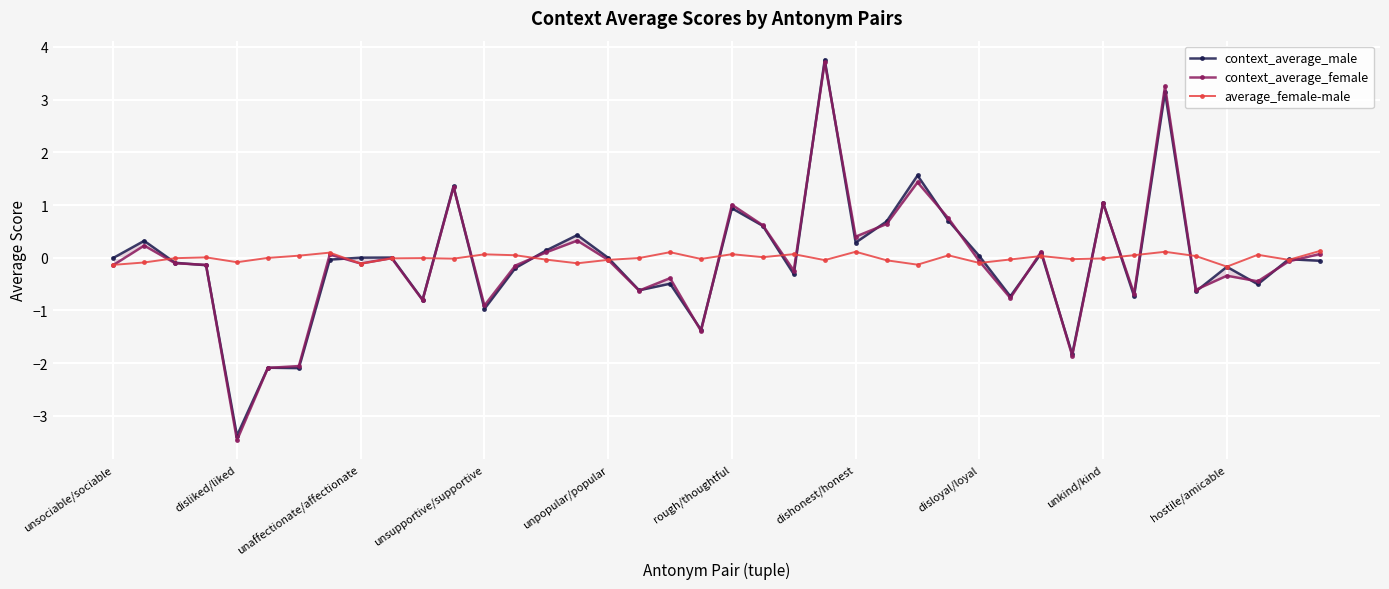

How many values in context_average_male are below zero?

23